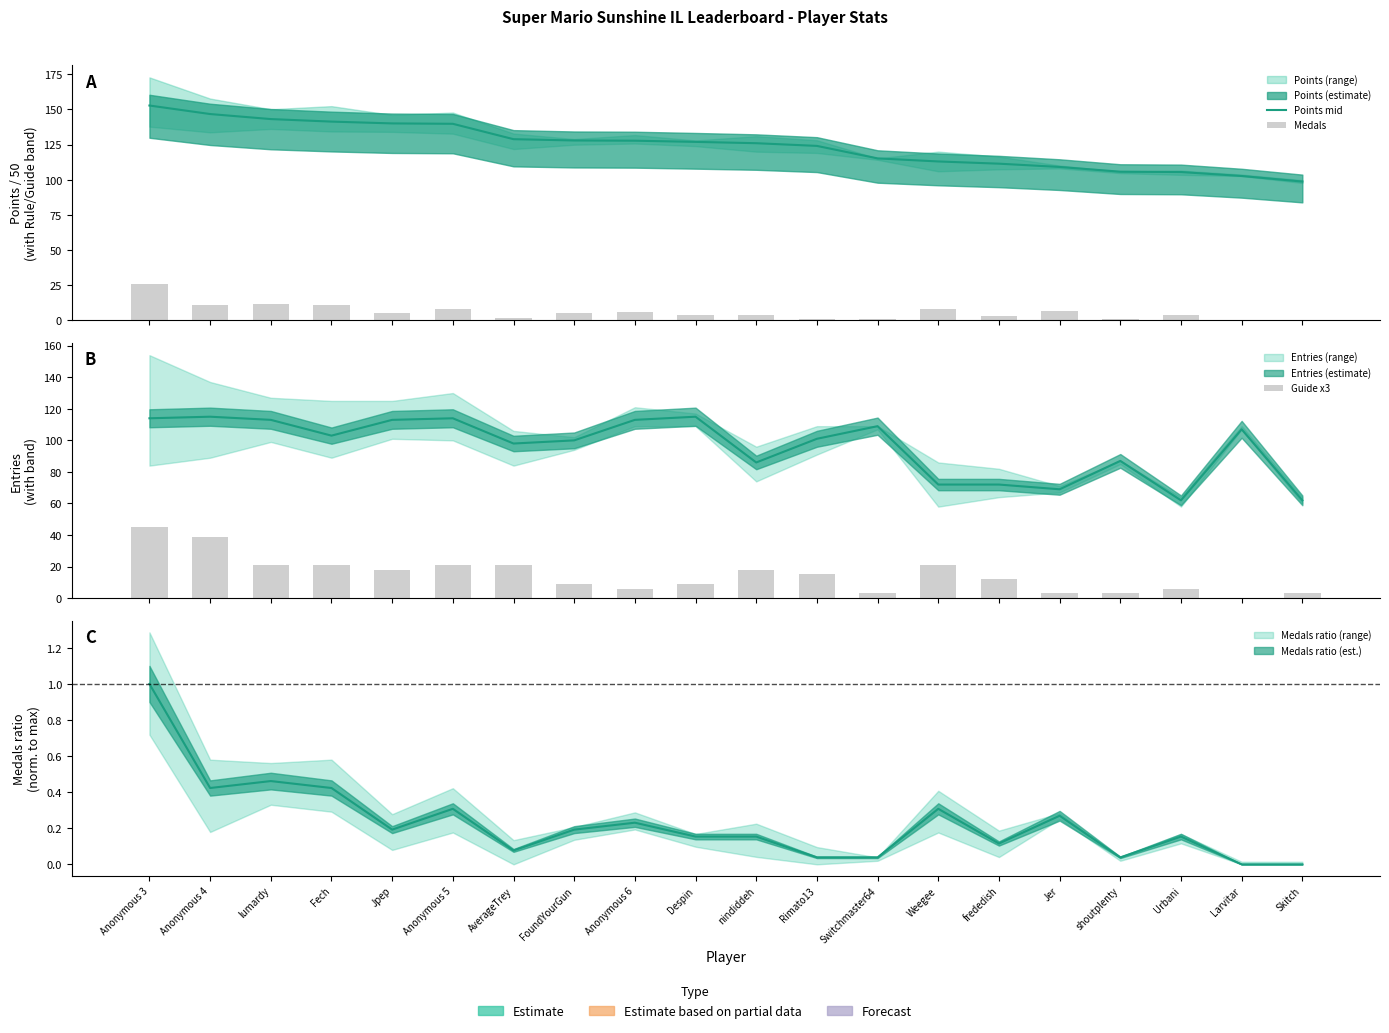

Is it true that Points mid equals 143.2 at lumardy?

True